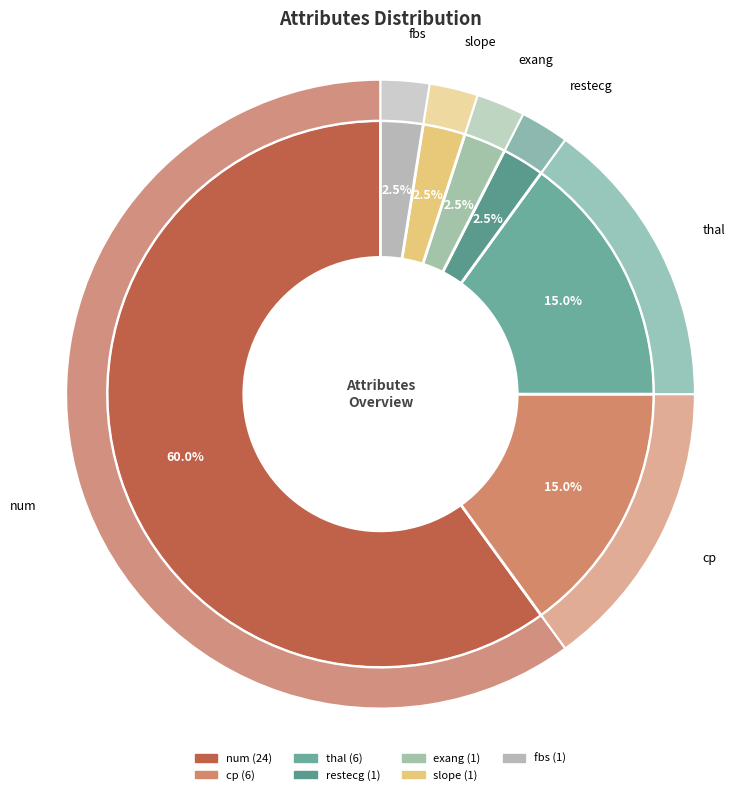

To the nearest percent, what is the combined percentage of num and exang?

62%